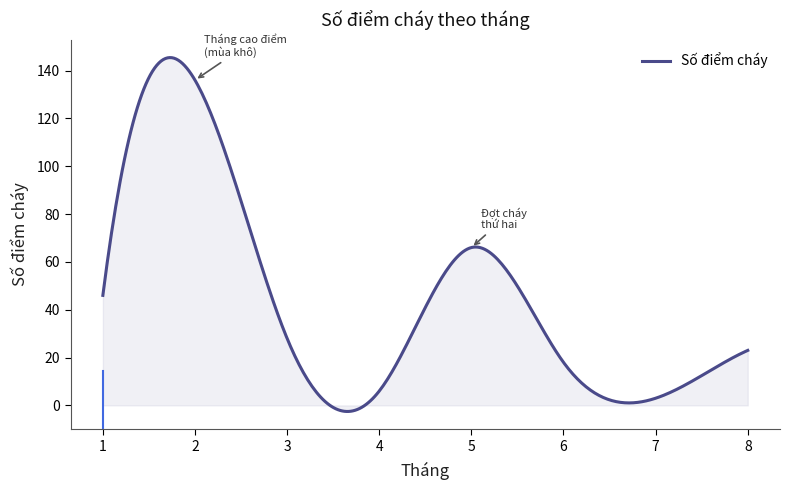

What is the maximum value shown in the chart?

145.4